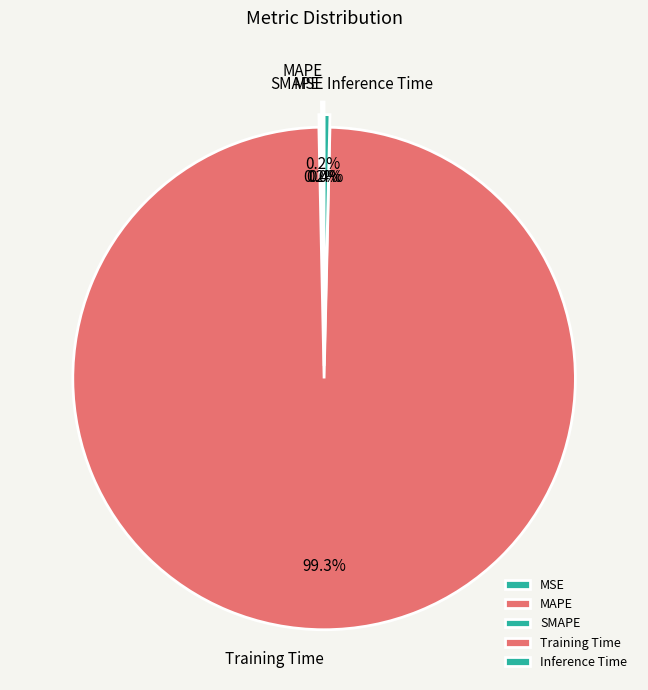

Which has a higher value, Training Time or Inference Time?

Training Time